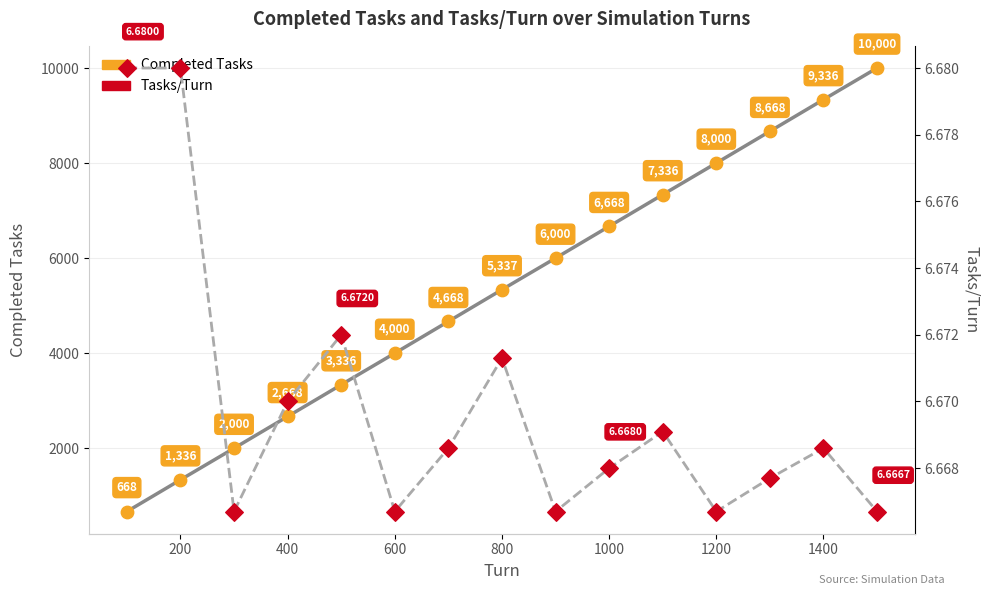

Which series has the widest spread of Y values?

Completed Tasks